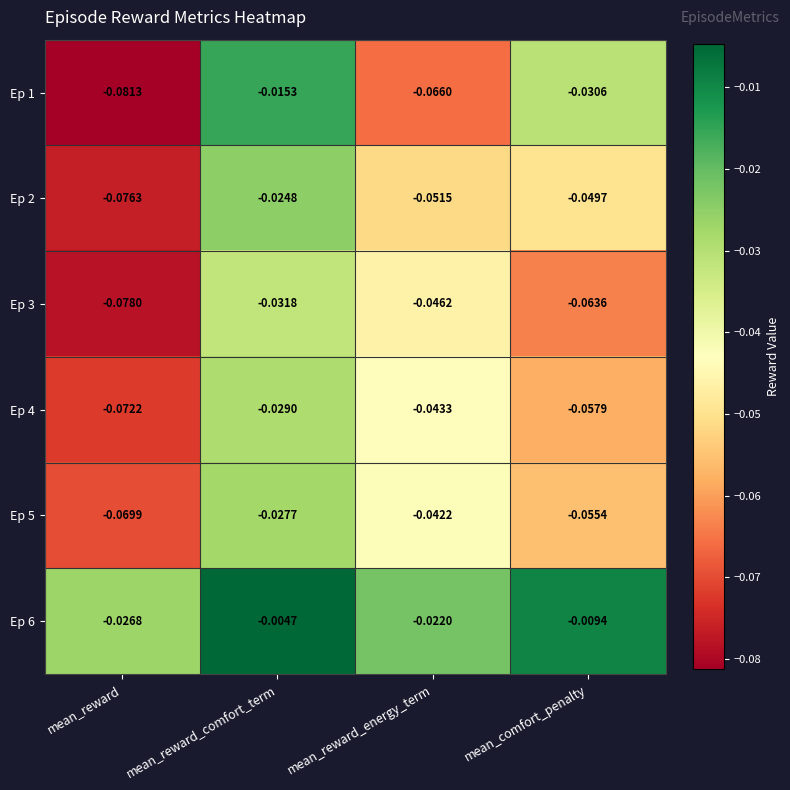

List the labels in order of Ep 1 value, smallest first.

mean_reward, mean_reward_energy_term, mean_comfort_penalty, mean_reward_comfort_term